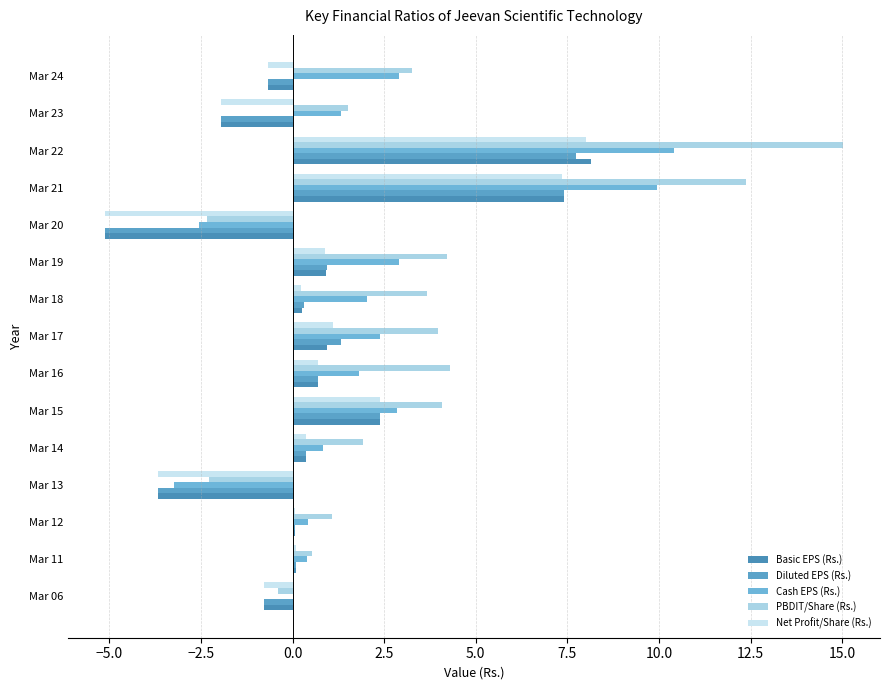

How many data points does each series have?

15